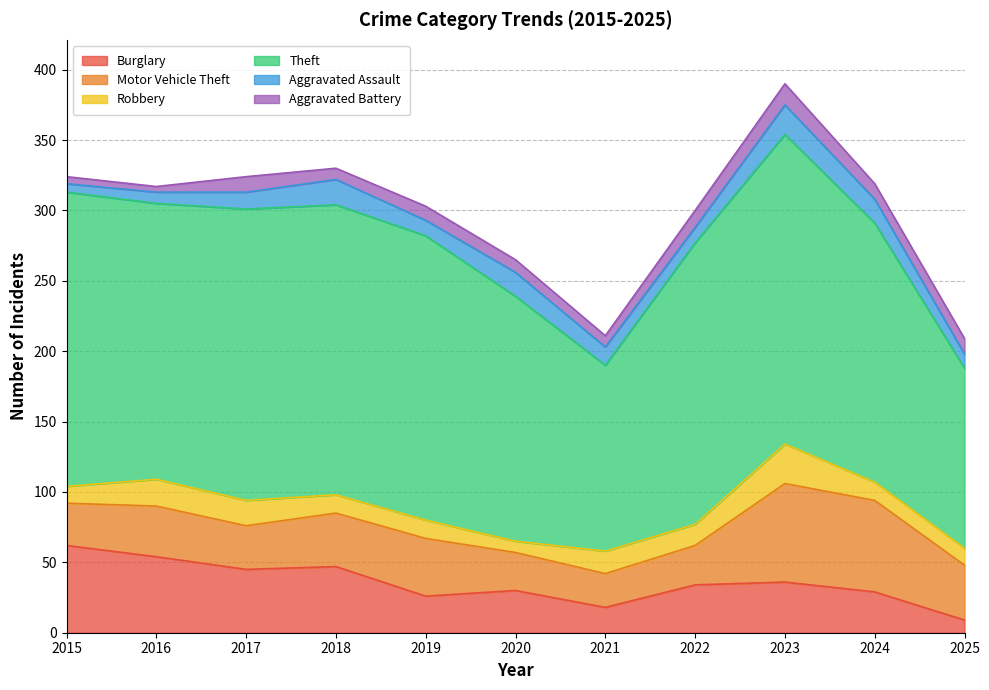

Does the chart display data point markers on the line(s)?

No